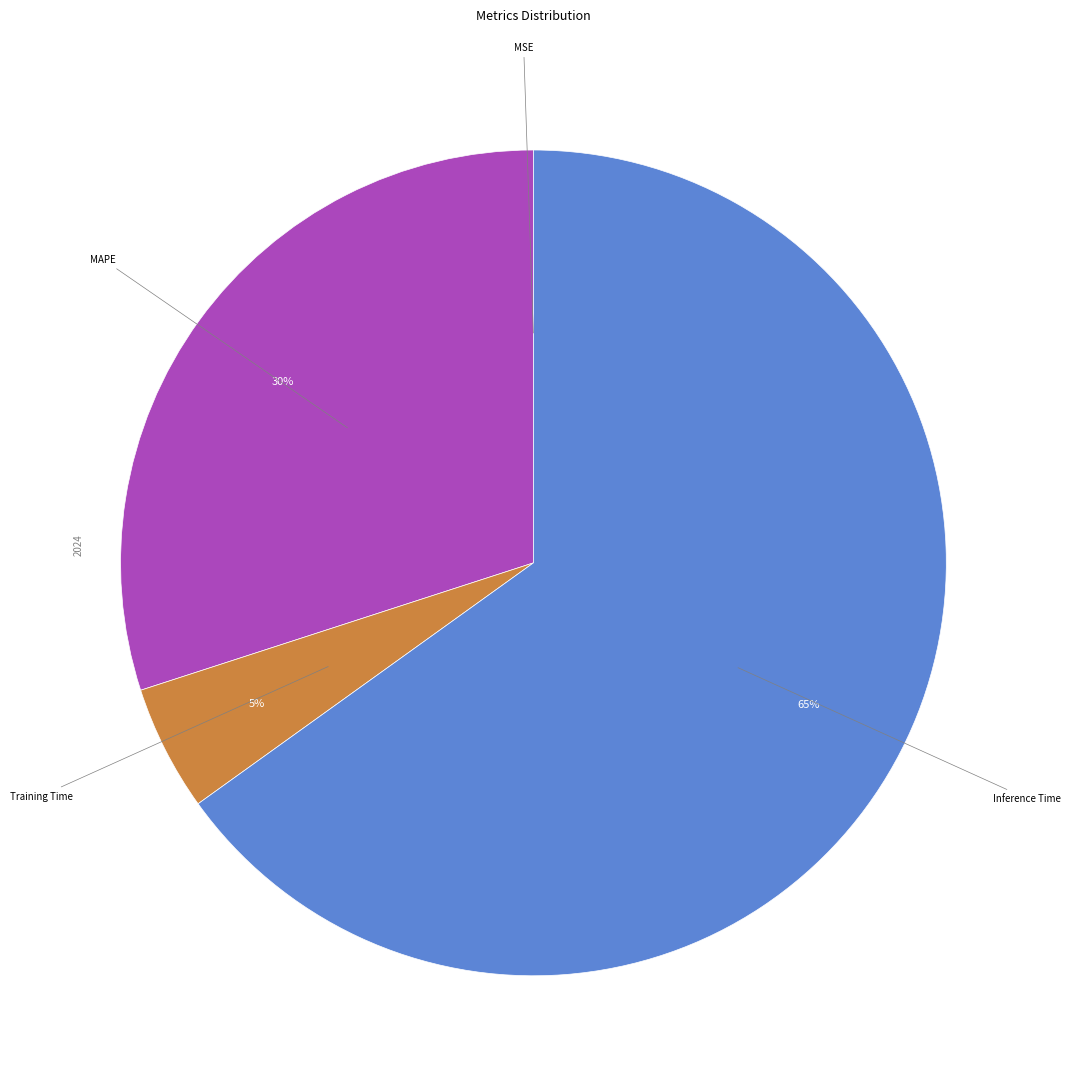

Is there a majority slice in this chart?

Yes